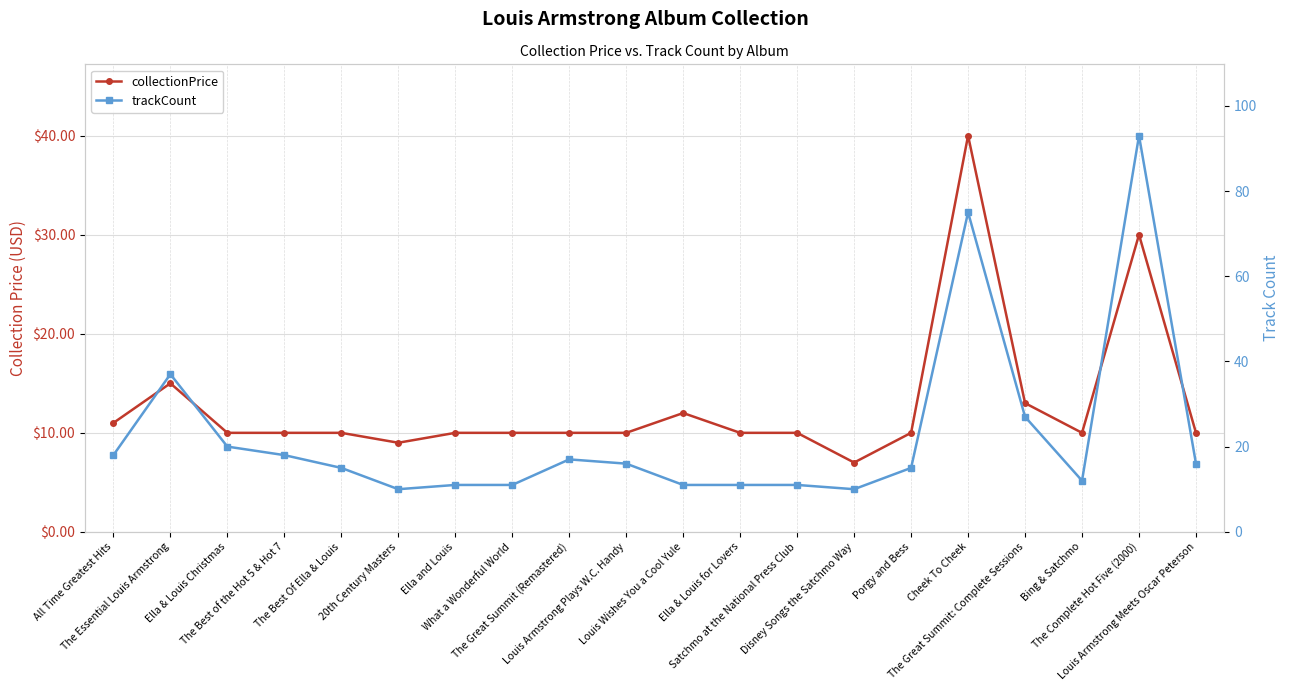

What is the approximate value of collectionPrice at All Time Greatest Hits?

11.0